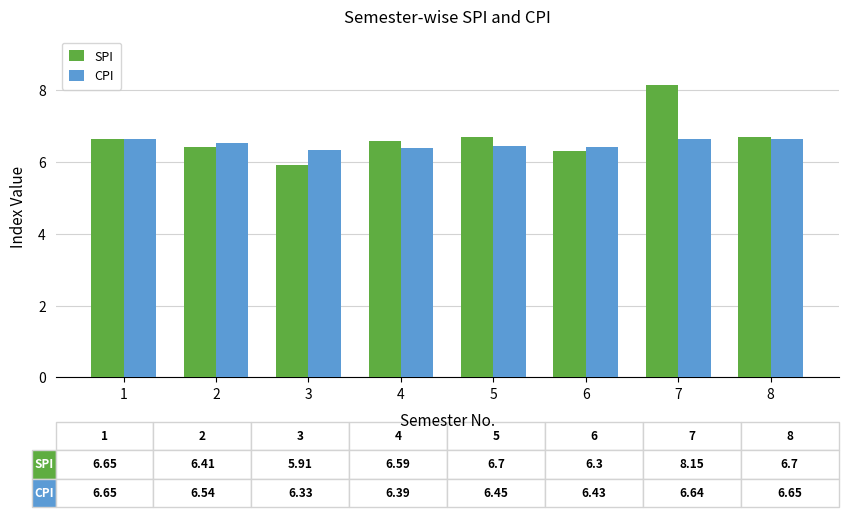

Rank the series by their average value, from highest to lowest.

SPI, CPI